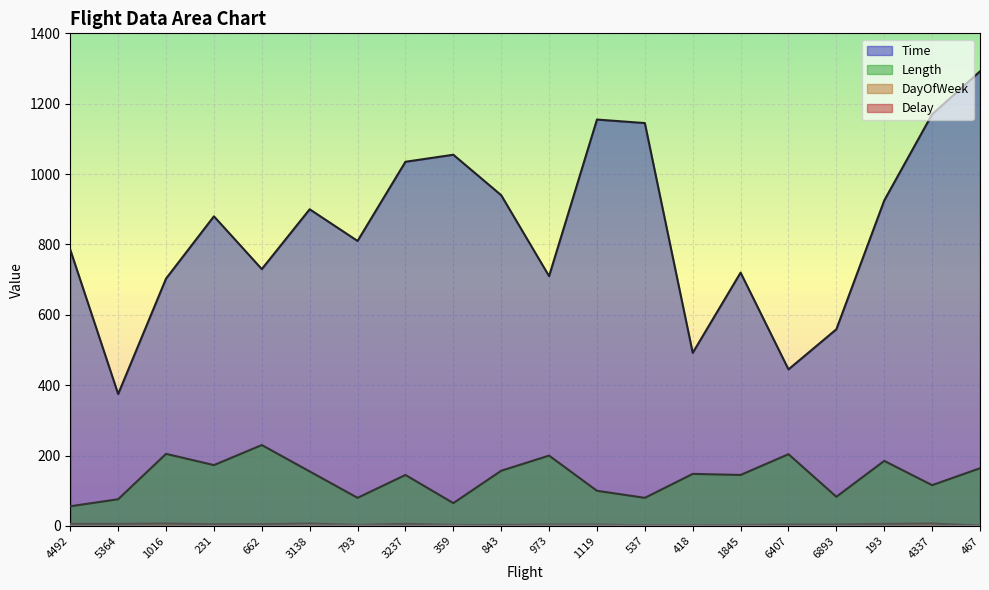

True or false: DayOfWeek and Length cross at least once.

False